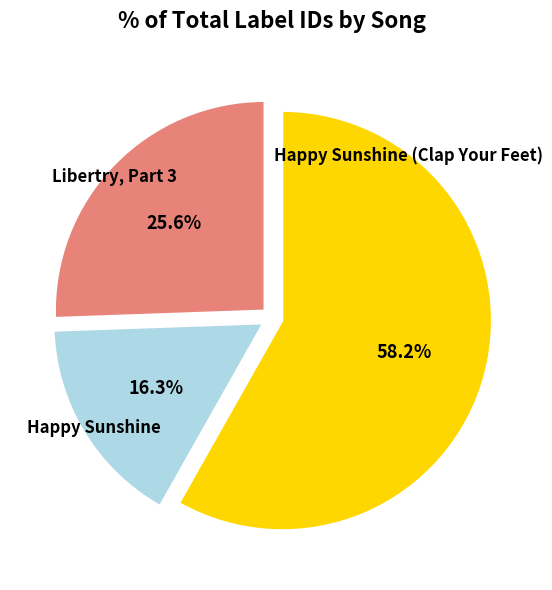

Does any single category account for the majority?

Yes